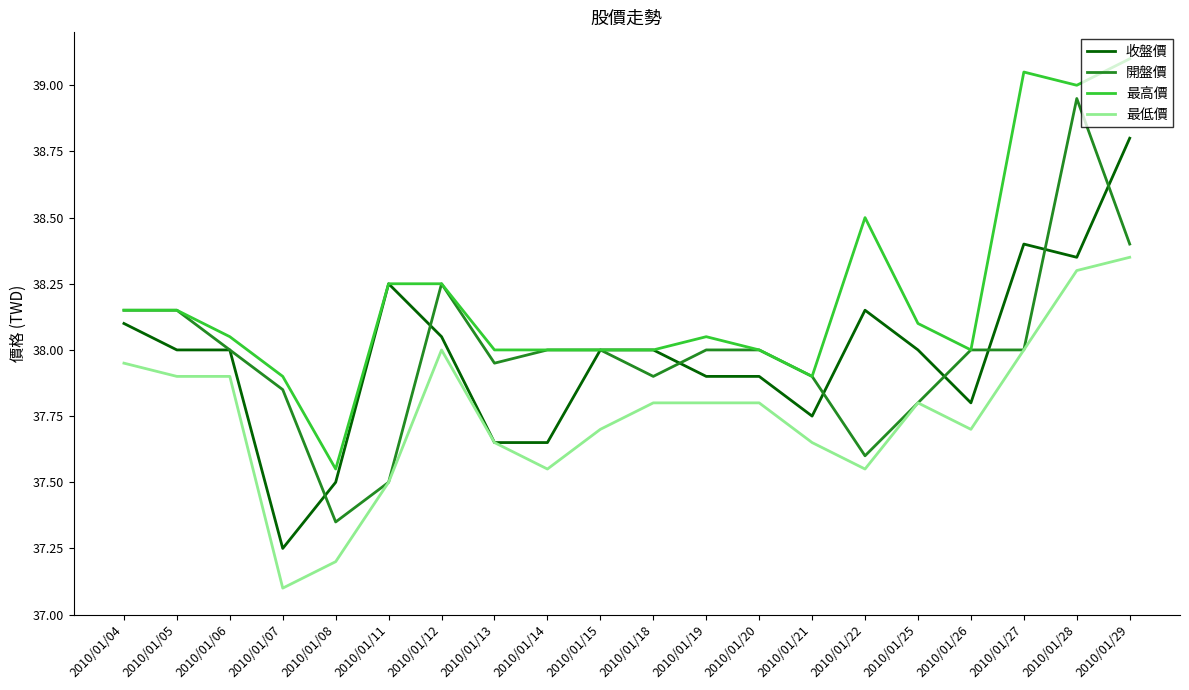

What is the difference between the highest and lowest values at 2010/01/15?

0.3